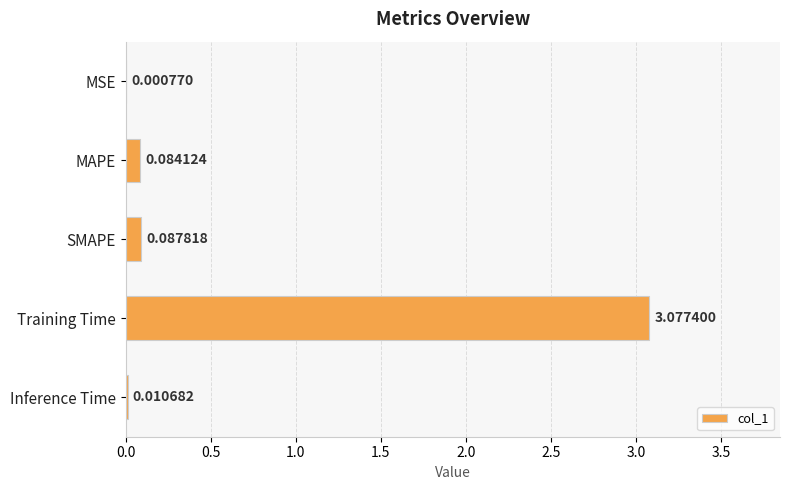

Between Inference Time and MSE, which is larger?

Inference Time